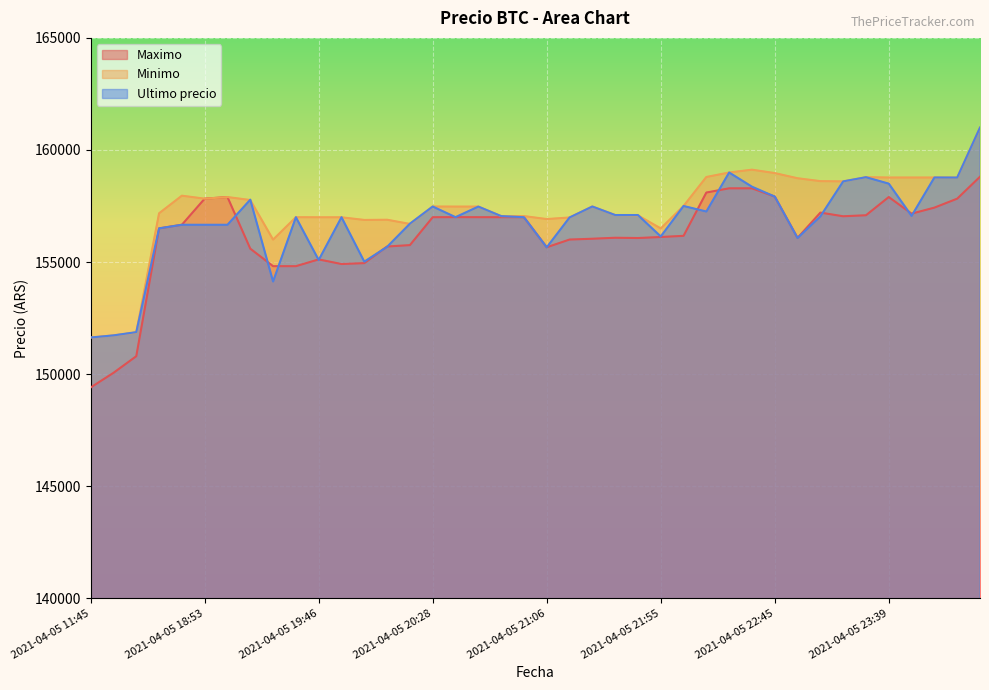

The Ultimo precio series shows 156663 at 2021-04-05 19:06. True or false?

True